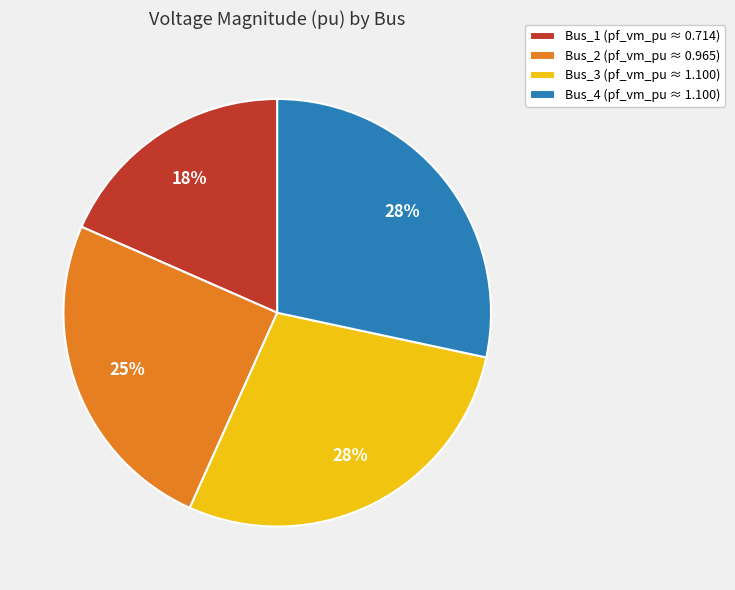

To the nearest percent, what is the difference between the Bus_2 (pf_vm_pu ≈ 0.965) and Bus_4 (pf_vm_pu ≈ 1.100) slice percentages?

3%